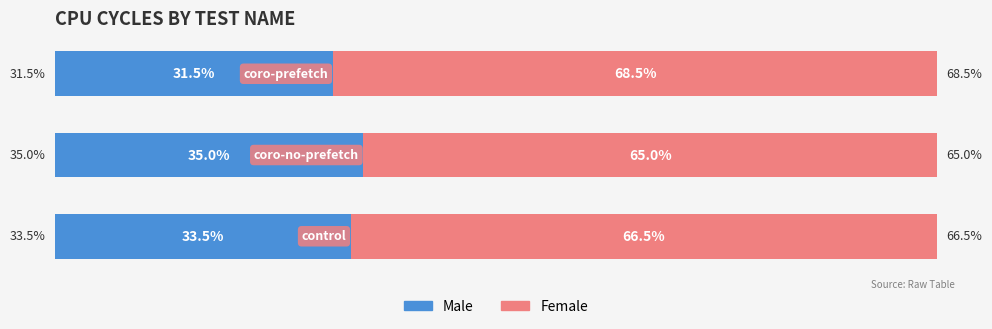

What is the difference between the second highest and minimum values in the Male series?

2.0